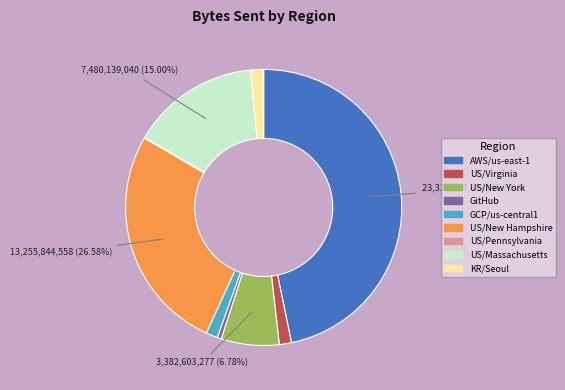

What is the ratio of the value at US/New Hampshire to the value at US/Virginia?

18.7